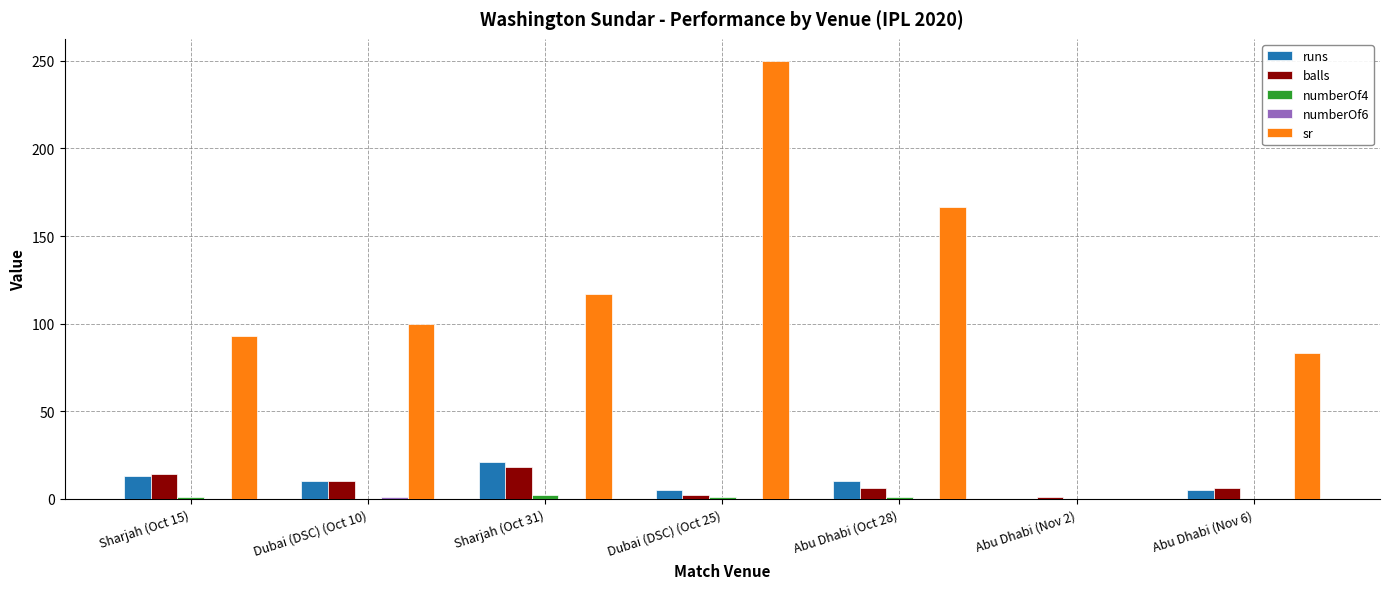

At which category is the sum across all series the highest?

Dubai (DSC) (Oct 25)